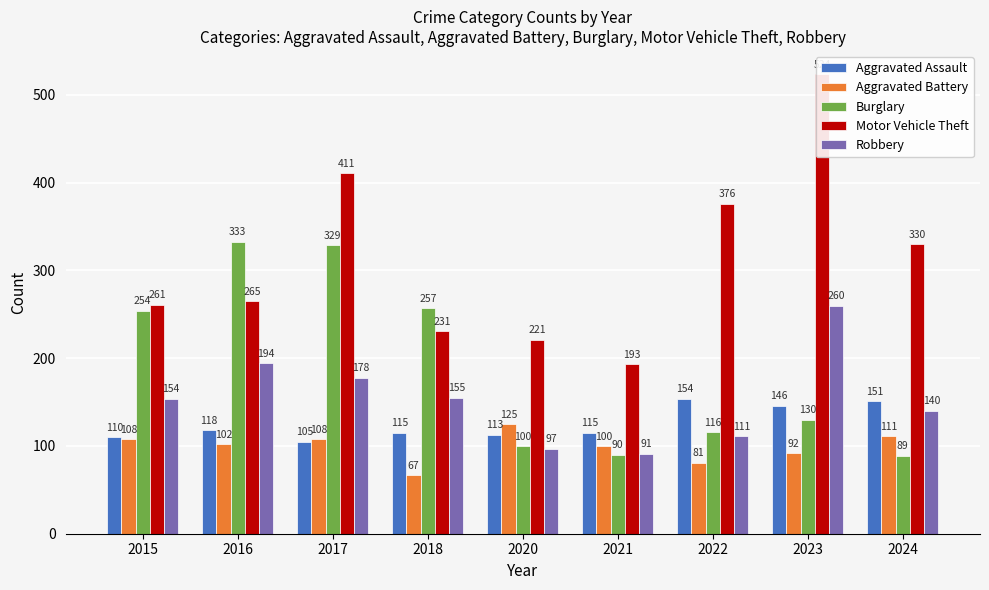

Between 2020 and 2015, which is larger?

2020